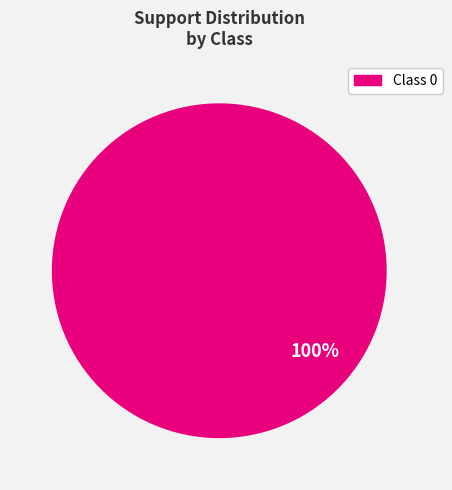

How many segments does this pie chart have?

1